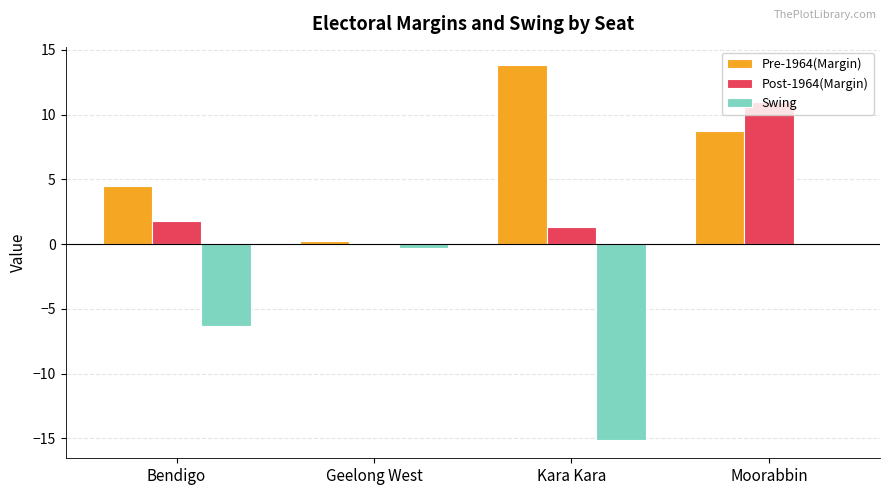

How many groups of bars are there?

4